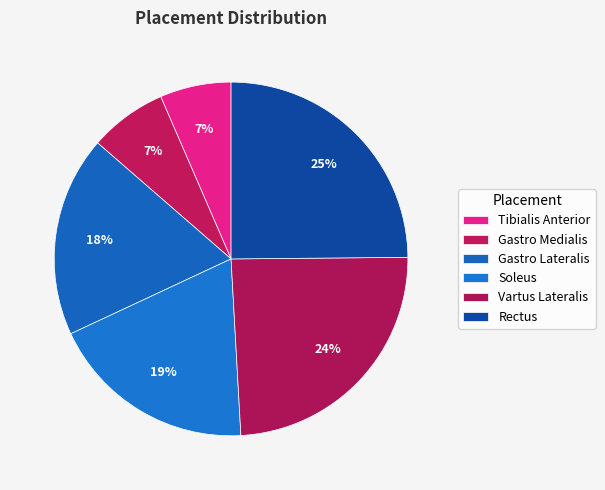

Count the number of slices in the pie.

6